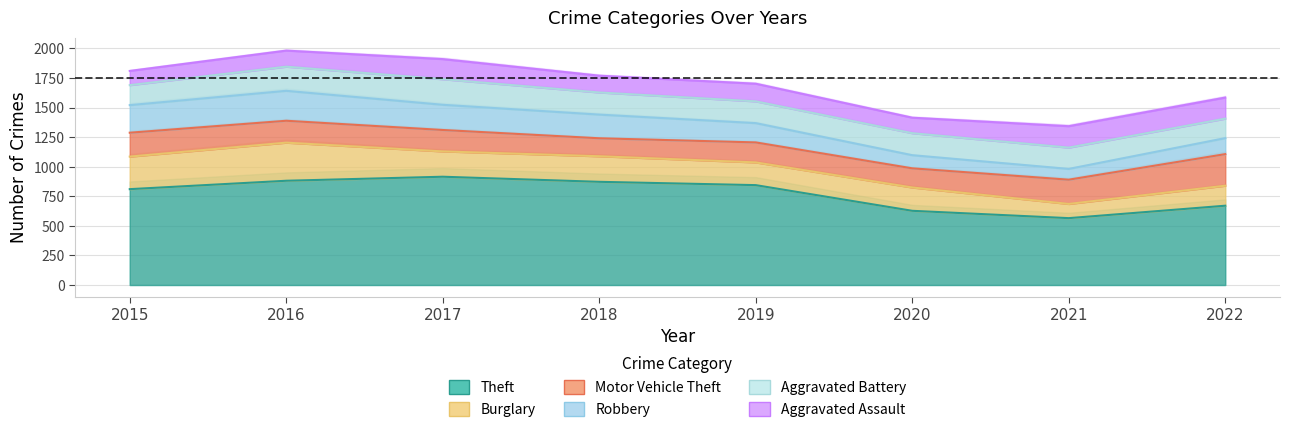

At which category is the sum across all series the highest?

2016